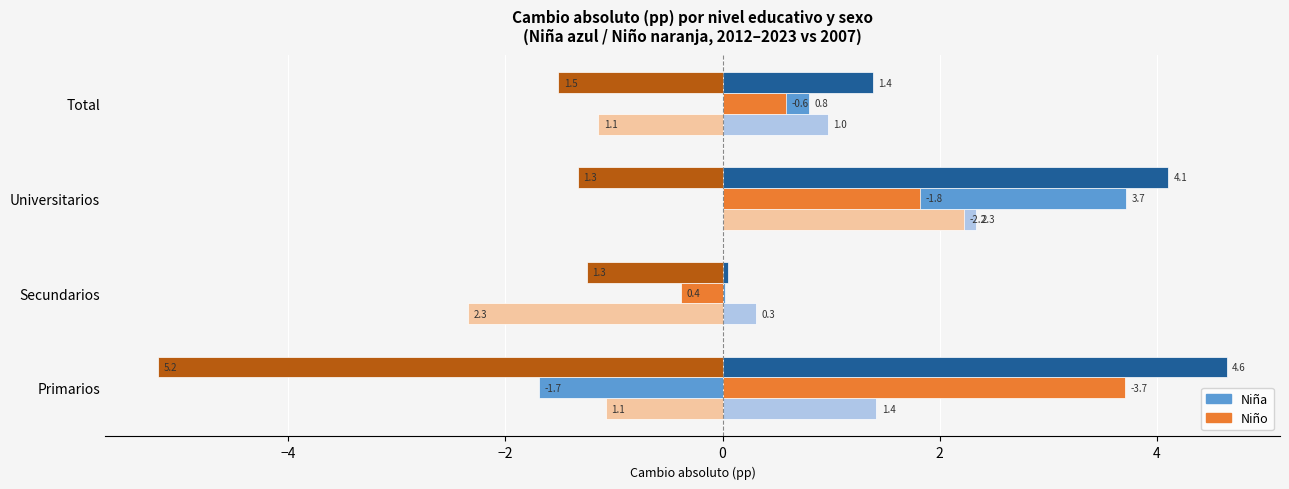

What is the maximum value shown in the chart?

4.6